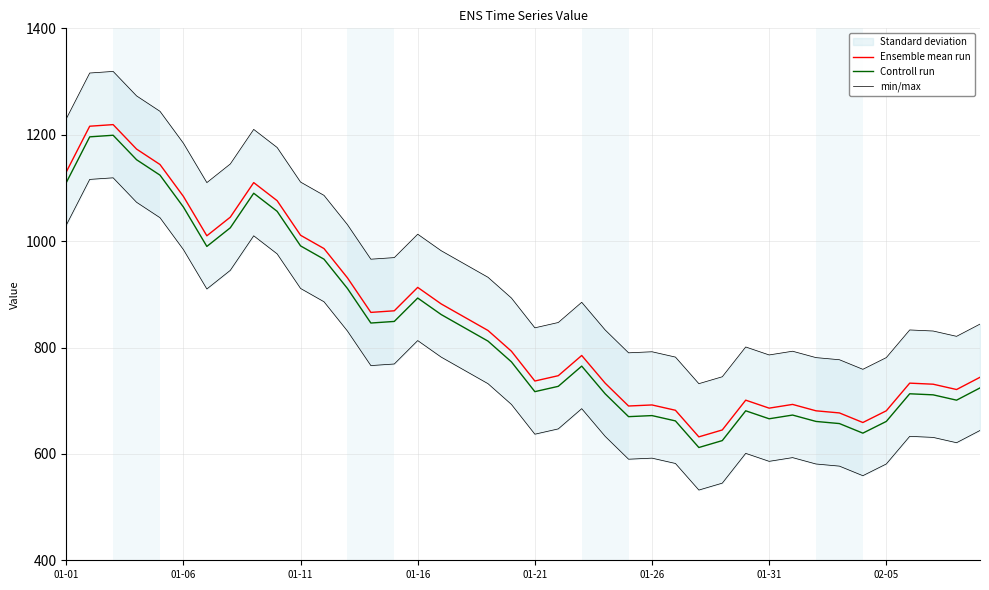

How many data points in Ensemble mean run are above 793?

19